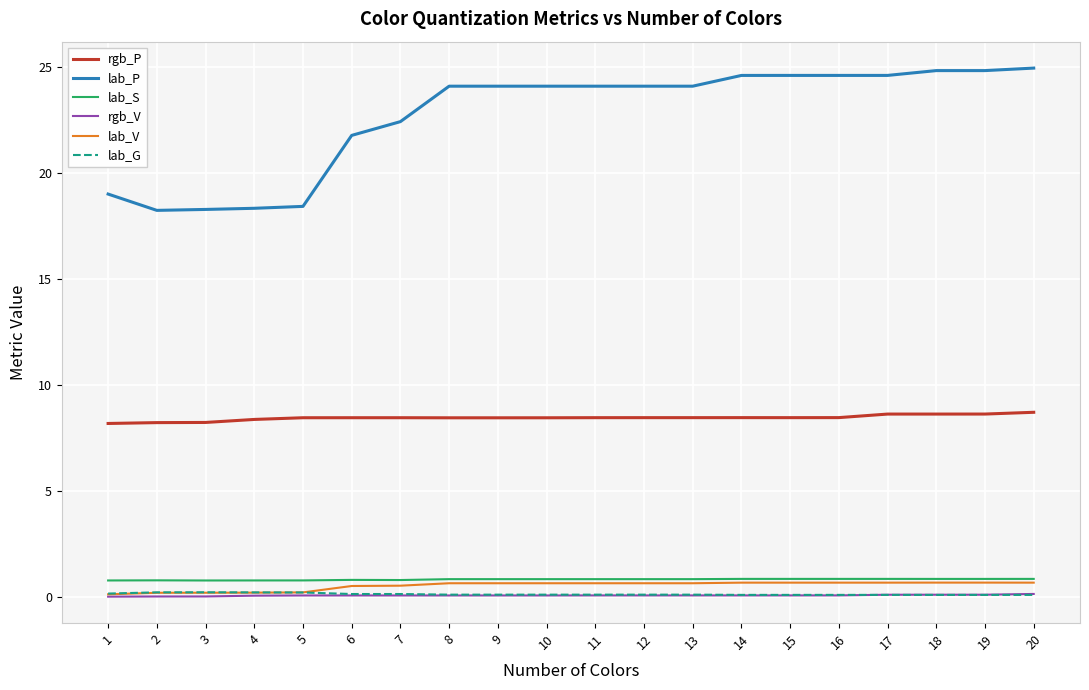

Is this an area chart (filled region under the line)?

No